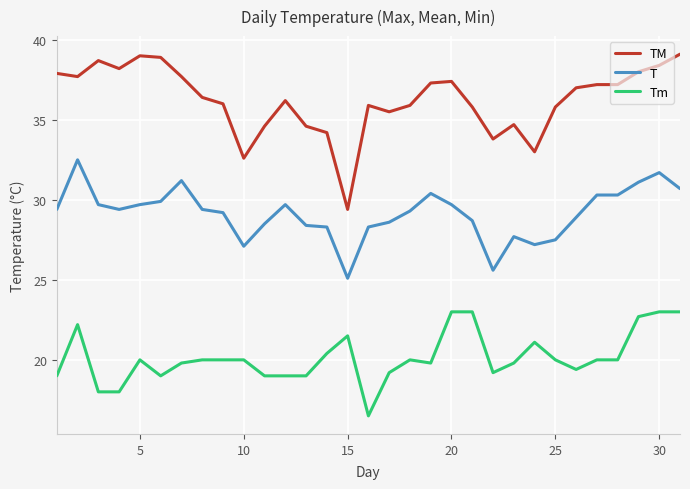

Which series has the largest total across all categories?

TM